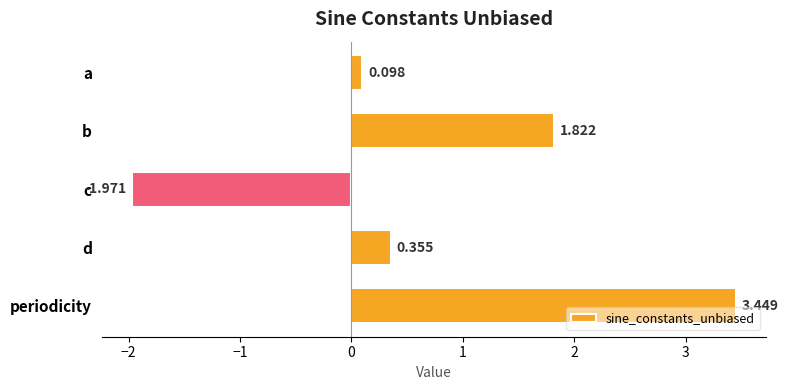

At which label is the value closest to 0?

a